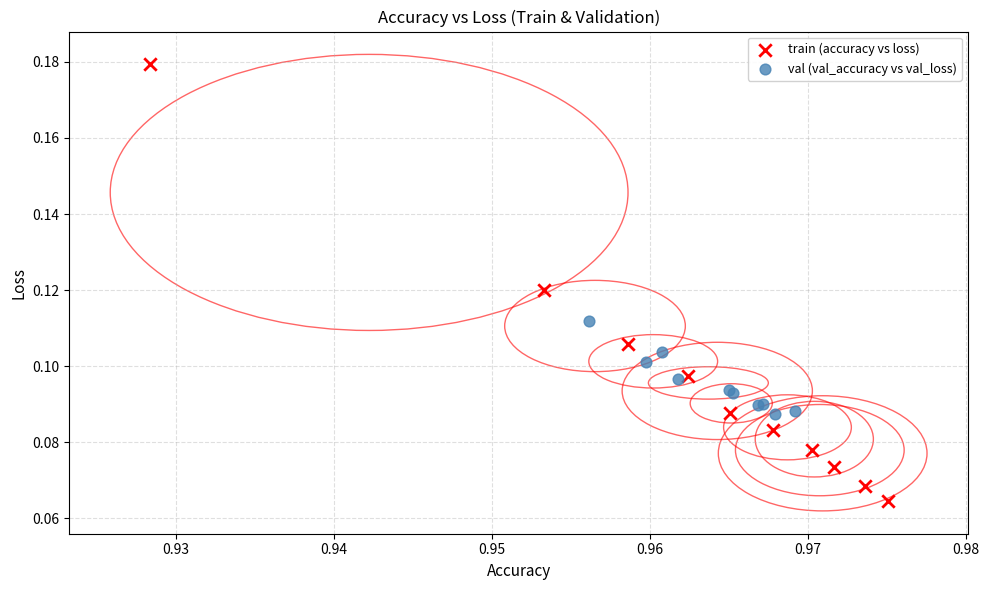

Which series has the widest spread of Y values?

train (accuracy vs loss)